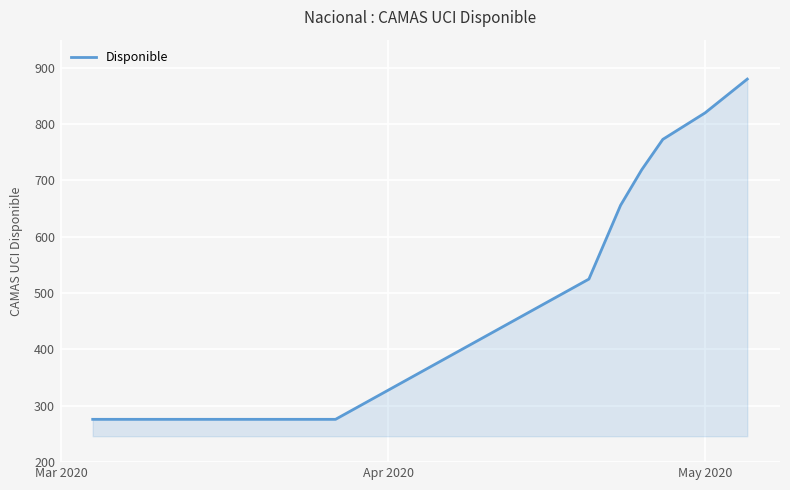

True or false: the data has more than 2 interior local peaks.

False